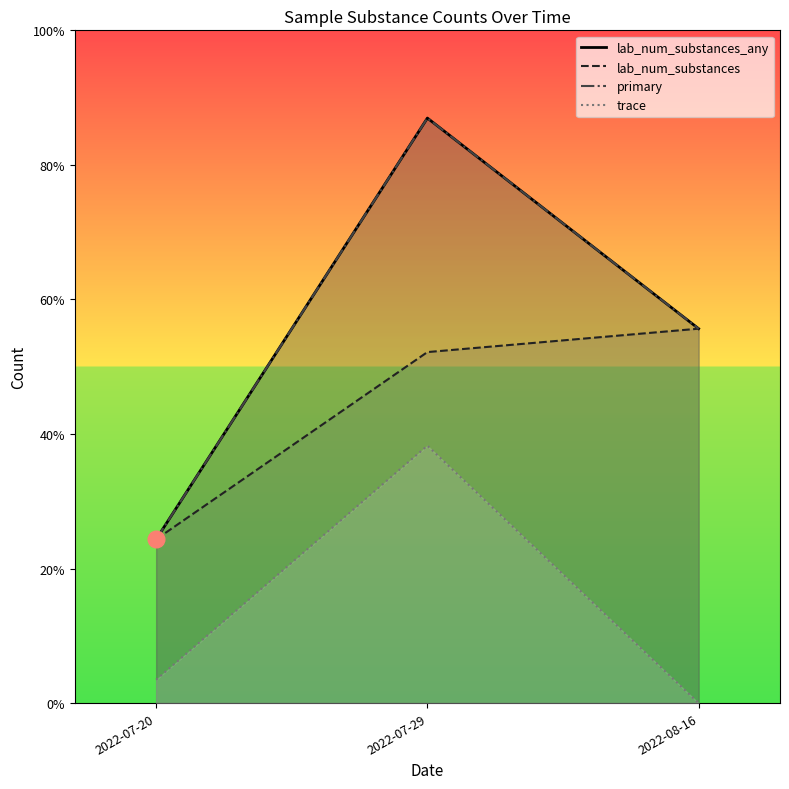

Where is lab_num_substances nearest to the value 11?

2022-07-20